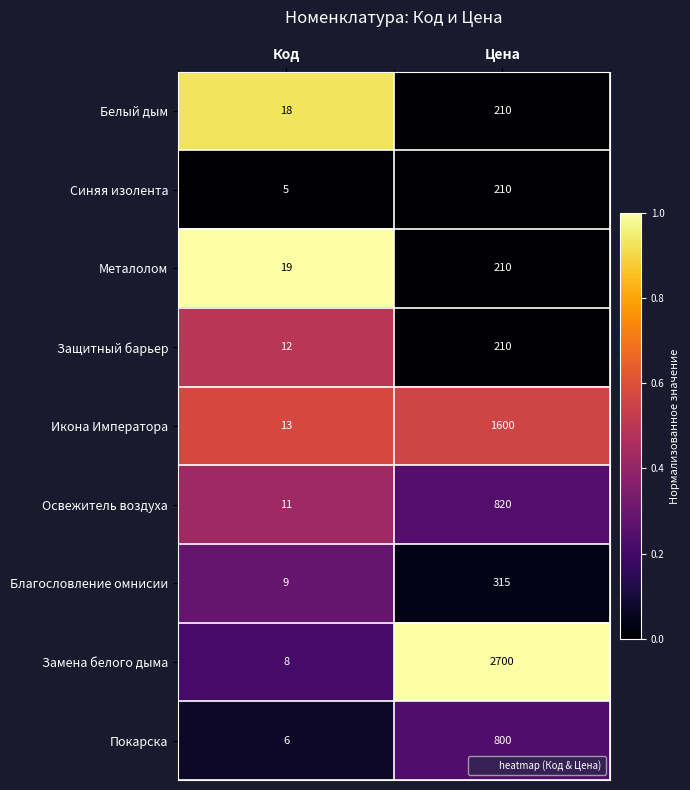

Rank the categories by Защитный барьер value from highest to lowest.

Цена, Код